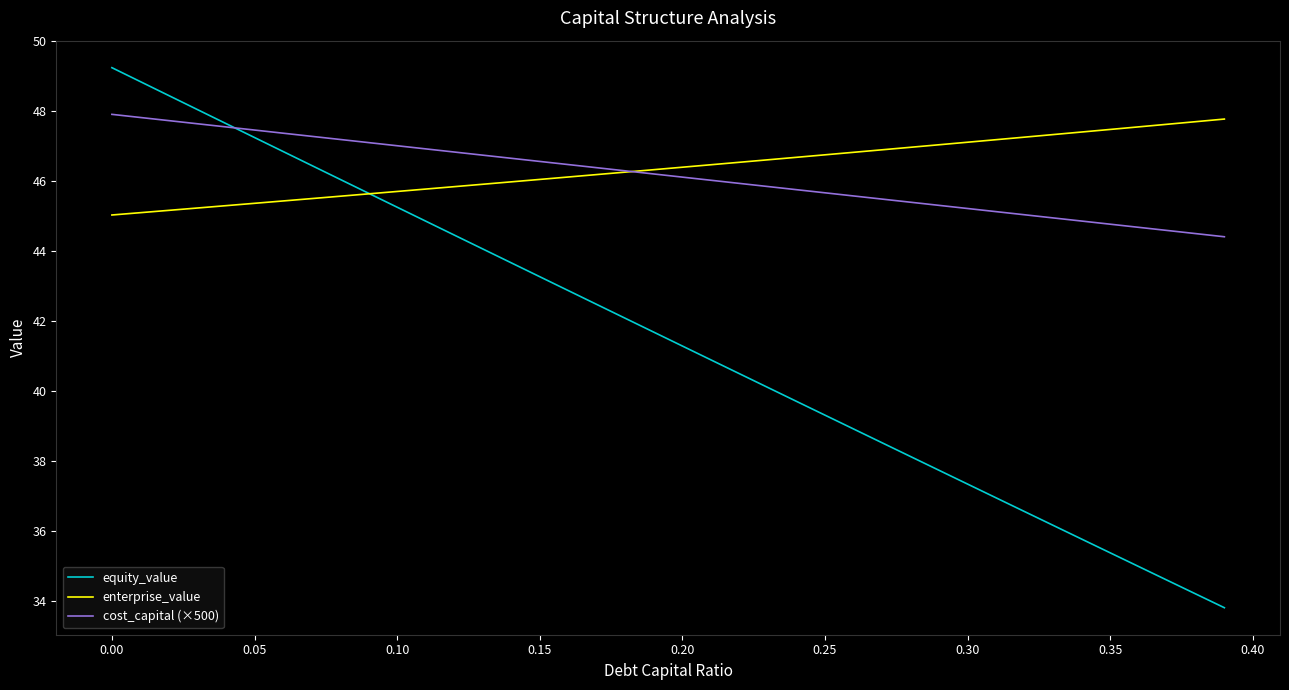

Which series has the widest spread of values?

equity_value